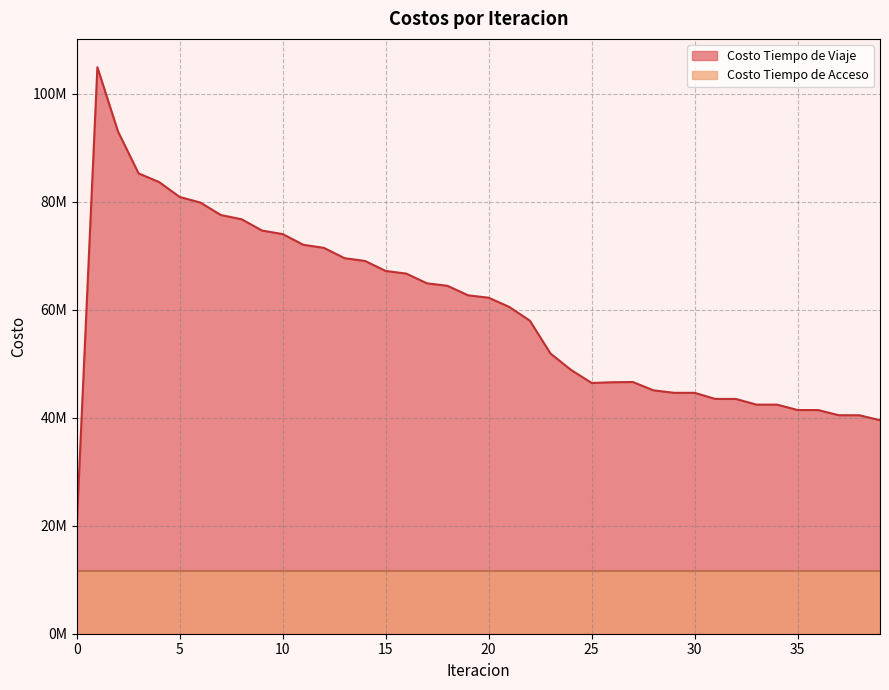

What is the maximum value shown in the chart?

104911981.1